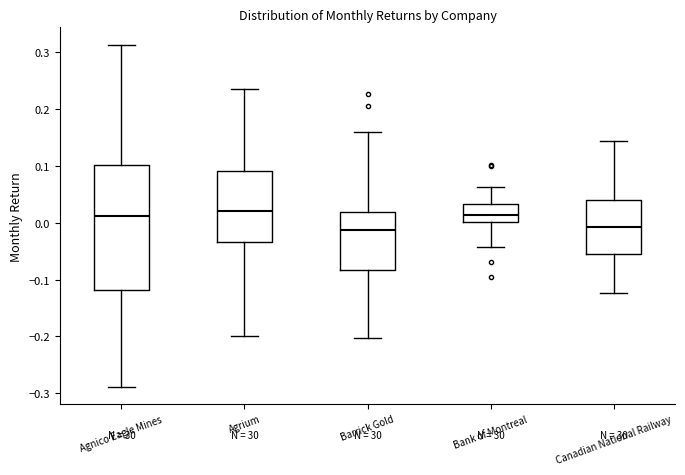

Comparing the boxes themselves (not the whiskers), which one is the tallest?

Agnico Eagle Mines